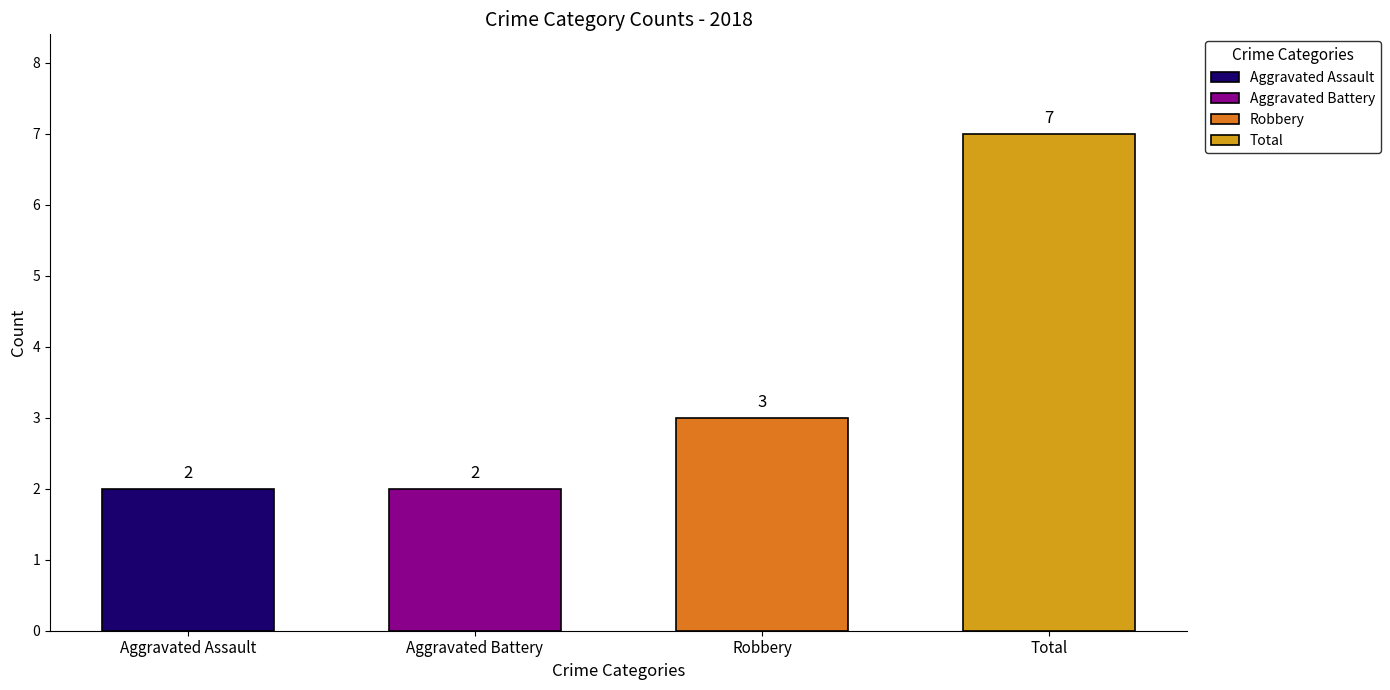

What is the average value of the Aggravated Assault series?

2